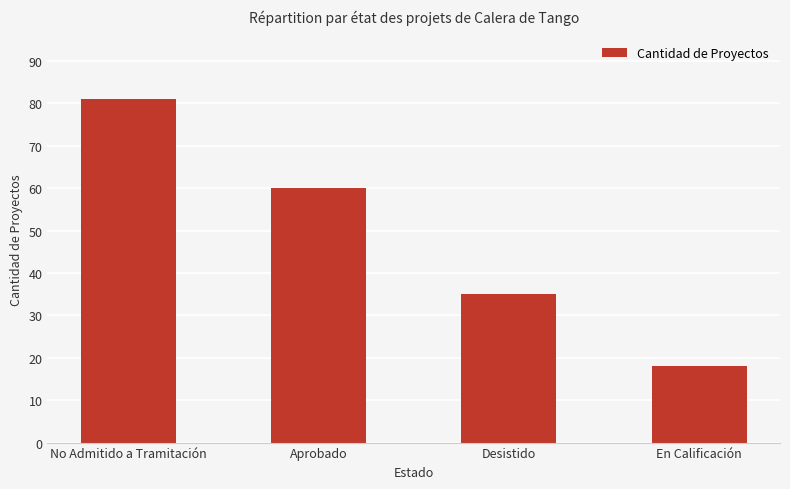

What is the difference between the second highest and second lowest values?

25